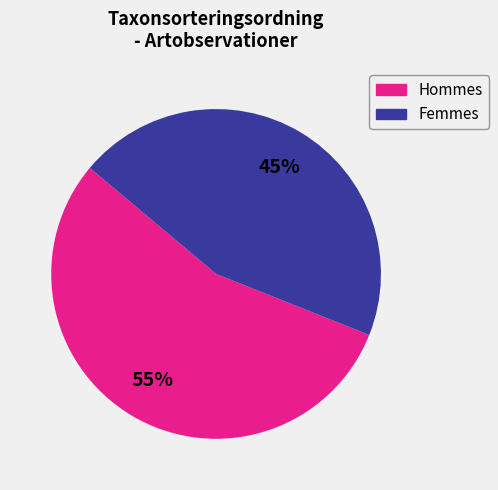

To the nearest percent, what is the average slice percentage?

50%